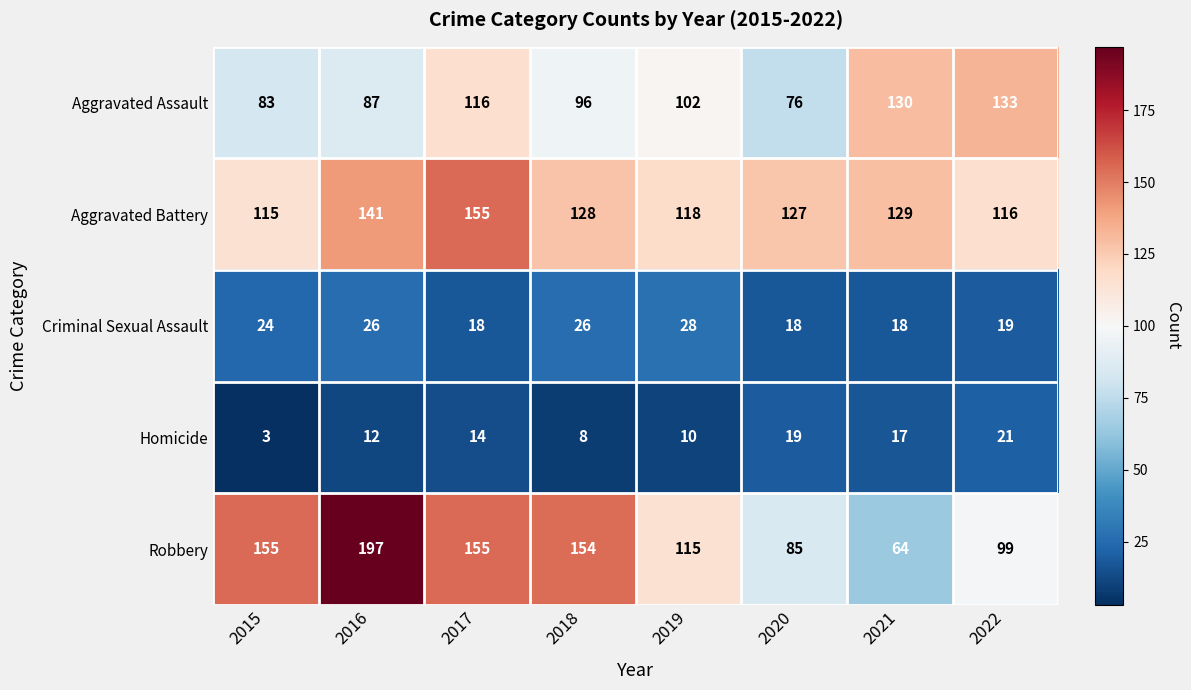

Which category has the lowest value in the Robbery series?

2021